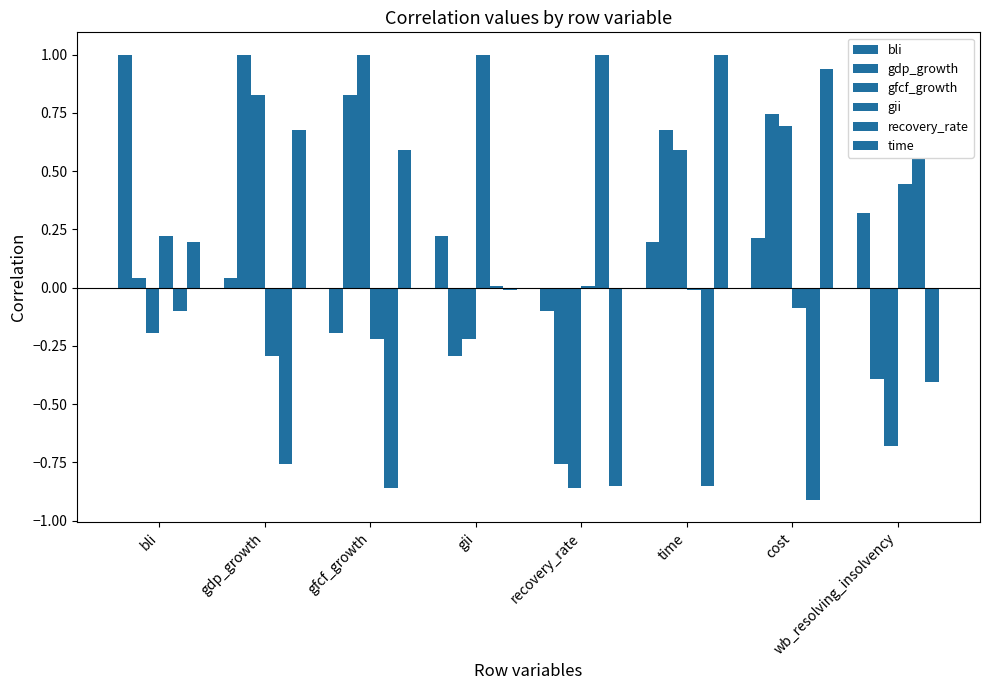

At which label does gdp_growth first exceed 0?

bli